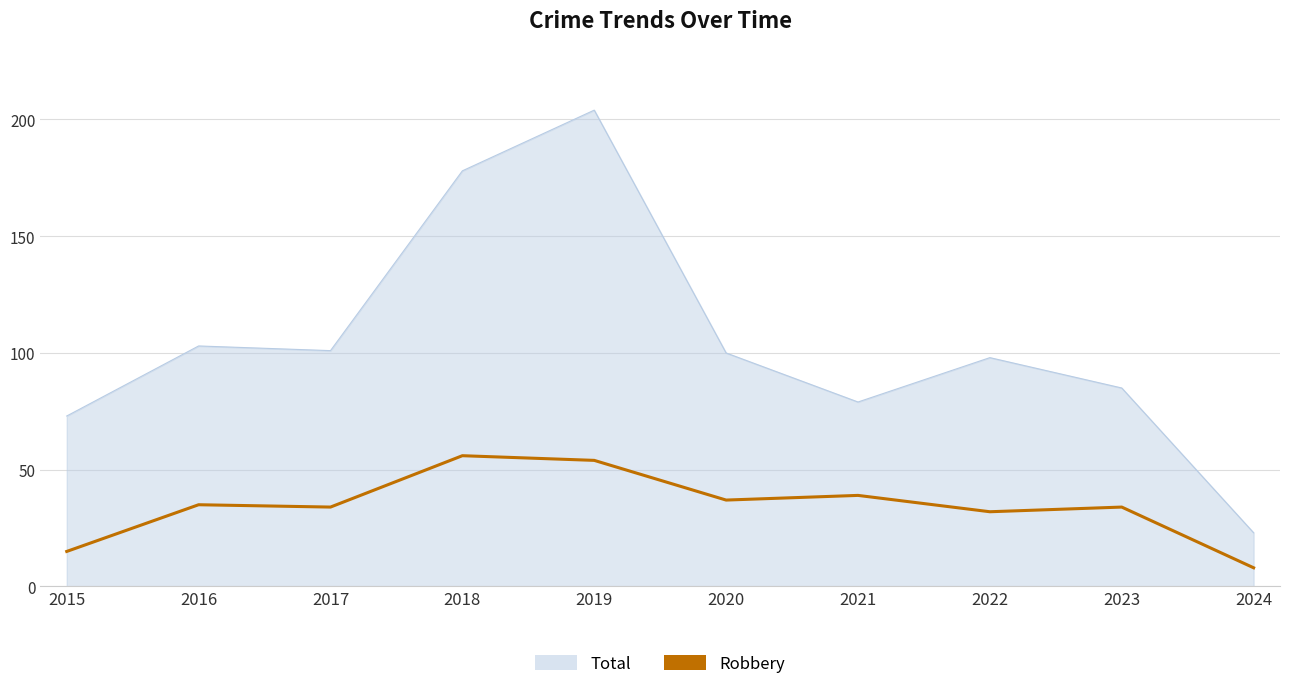

Is it true that Total equals 40 at 2016?

False